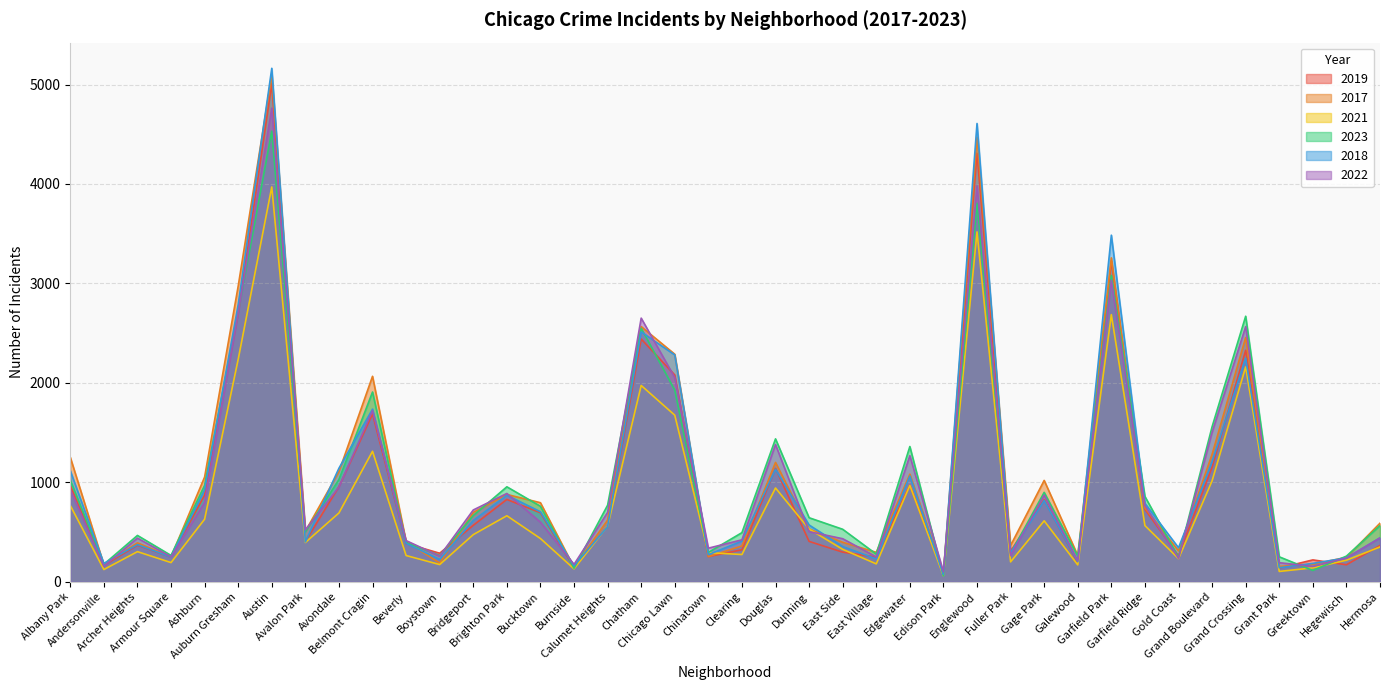

How many values in the 2019 series are below 561?

20